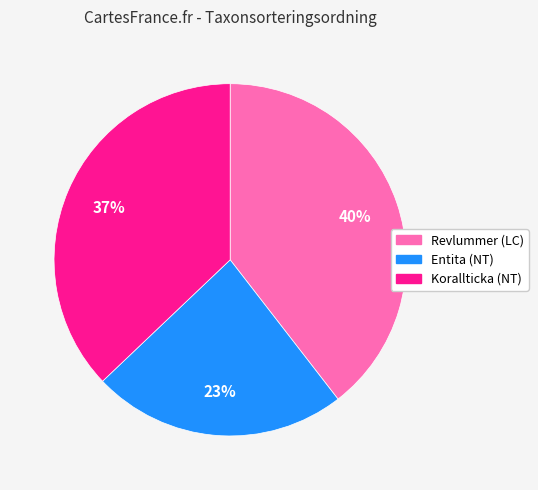

Is there a majority slice in this chart?

No